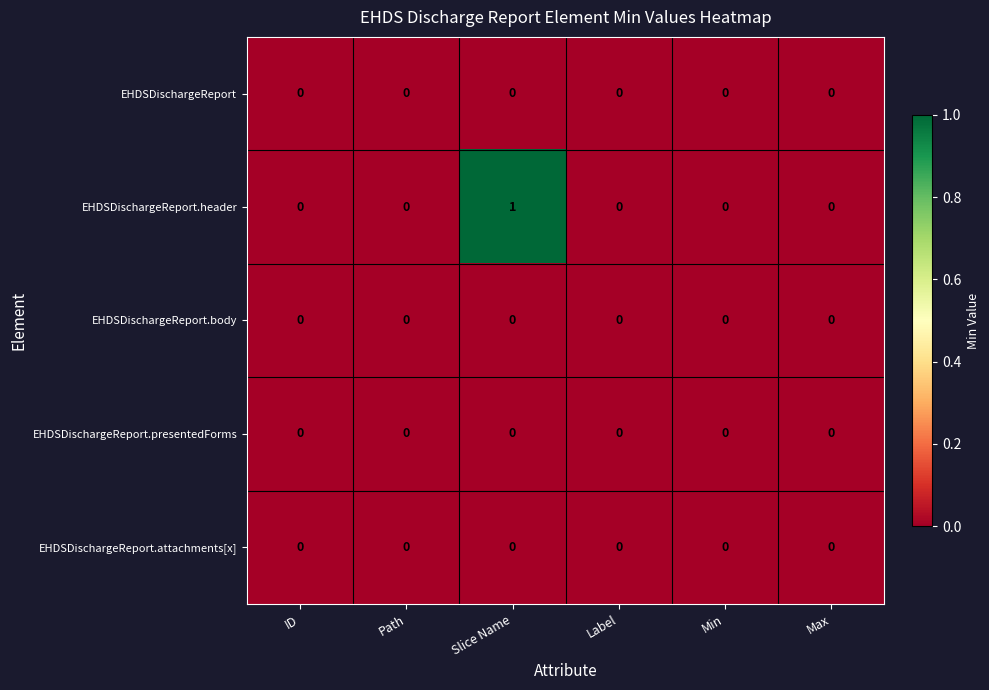

Which series has the largest range (max minus min)?

EHDSDischargeReport.header